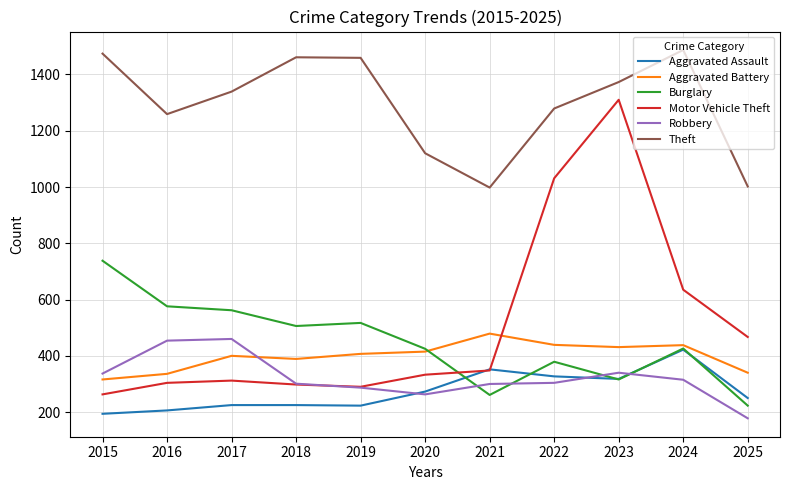

How many times do Motor Vehicle Theft and Aggravated Battery cross each other?

1